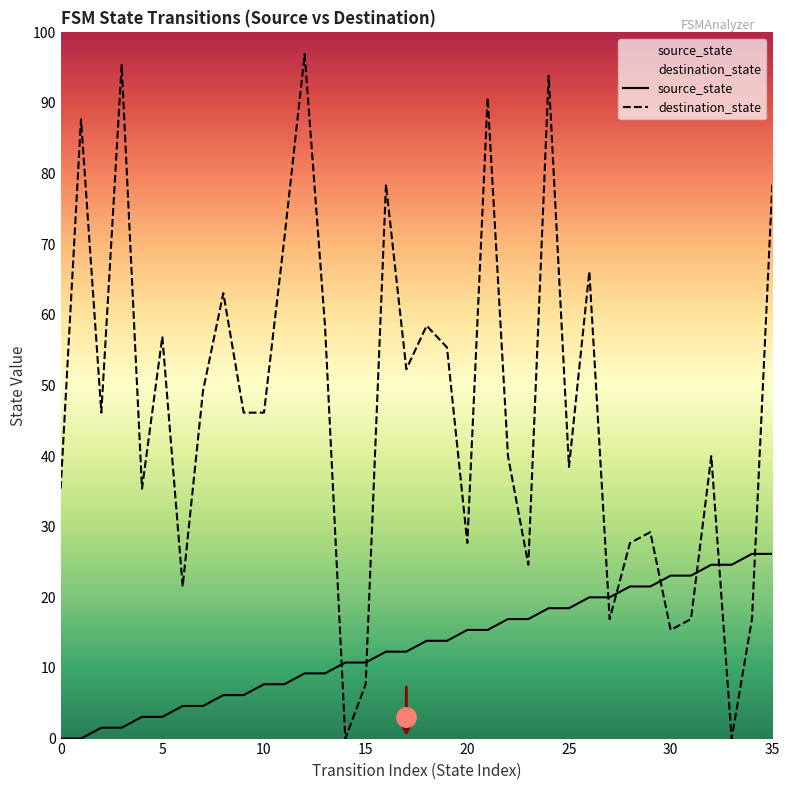

Is it true that source_state equals 3 at 17?

False